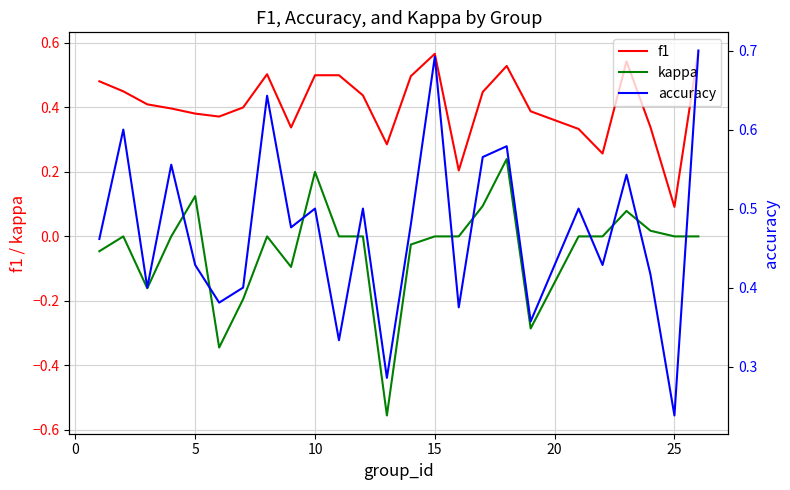

What is the maximum value shown in the chart?

0.7